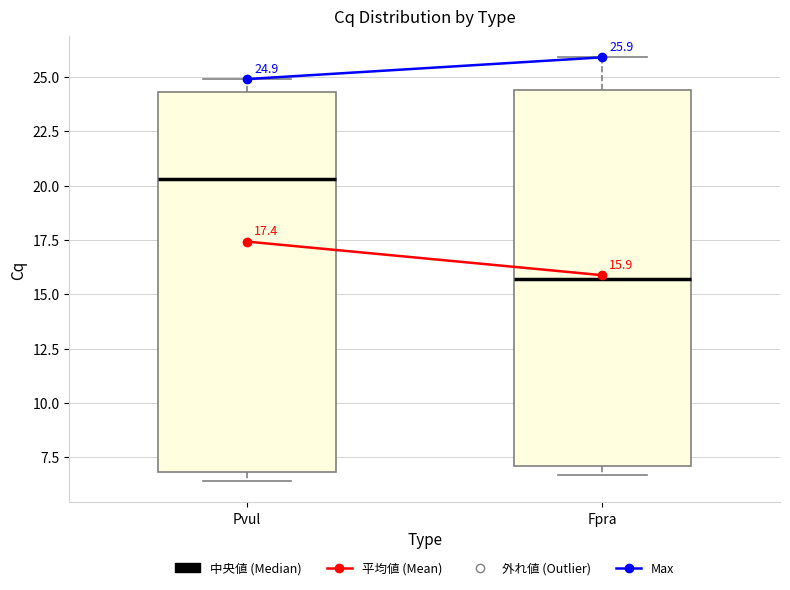

Which box has the lowest median line?

Fpra